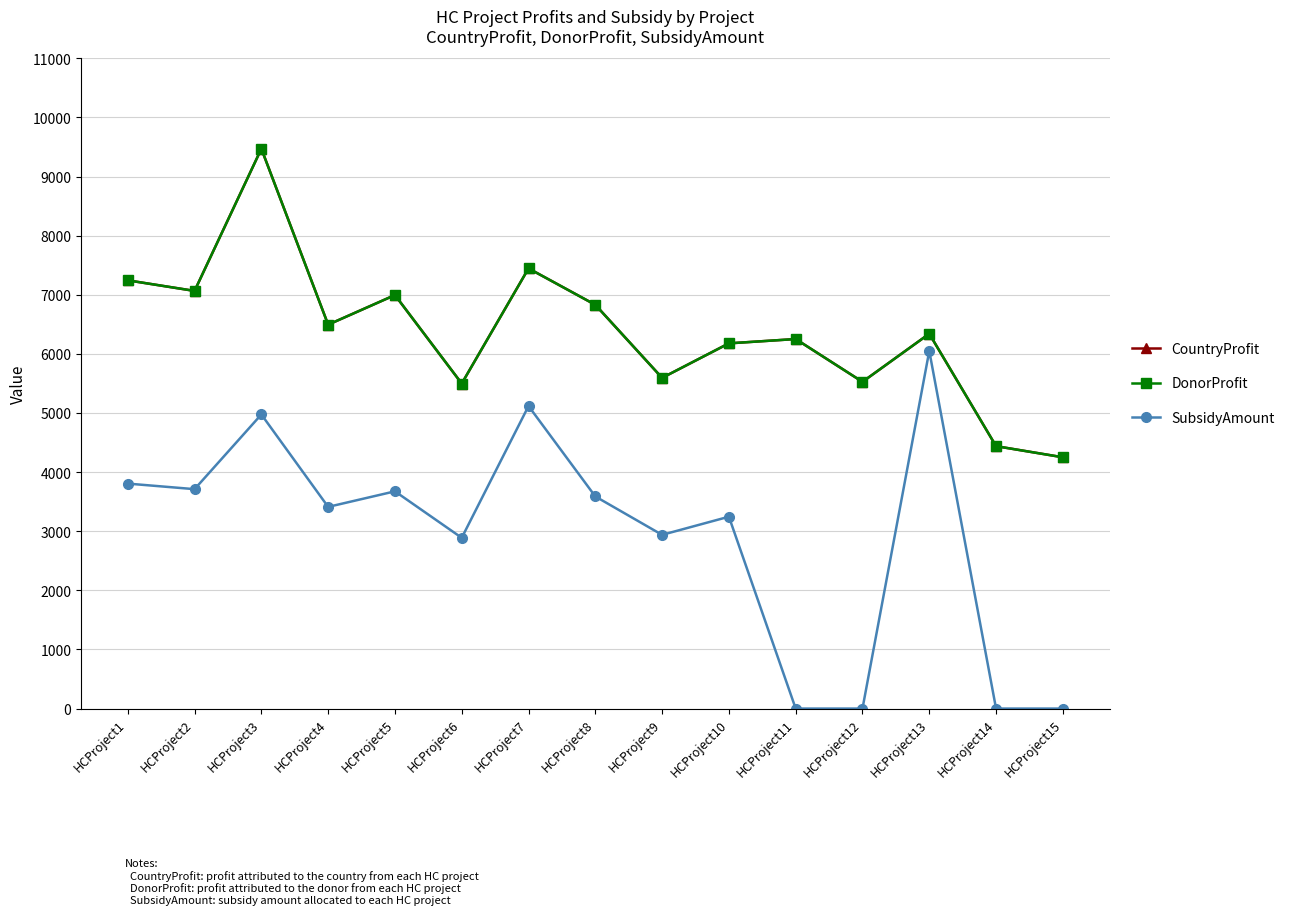

Reading left to right, extract all data points from this chart.

CountryProfit: HCProject1=7244.0	HCProject2=7065.0	HCProject3=9470.0	HCProject4=6494.0	HCProject5=6995.0	HCProject6=5498.0	HCProject7=7446.0	HCProject8=6830.0	HCProject9=5594.0	HCProject10=6178.0	HCProject11=6251.0	HCProject12=5527.0	HCProject13=6341.0	HCProject14=4439.0	HCProject15=4251.0
DonorProfit: HCProject1=7244.0	HCProject2=7065.0	HCProject3=9470.0	HCProject4=6494.0	HCProject5=6995.0	HCProject6=5498.0	HCProject7=7446.0	HCProject8=6830.0	HCProject9=5594.0	HCProject10=6178.0	HCProject11=6251.0	HCProject12=5527.0	HCProject13=6341.0	HCProject14=4439.0	HCProject15=4251.0
SubsidyAmount: HCProject1=3805.7	HCProject2=3711.7	HCProject3=4975.2	HCProject4=3411.7	HCProject5=3674.9	HCProject6=2888.4	HCProject7=5117.4	HCProject8=3588.2	HCProject9=2938.9	HCProject10=3245.7	HCProject11=0.0	HCProject12=0.0	HCProject13=6049.3	HCProject14=0.0	HCProject15=0.0